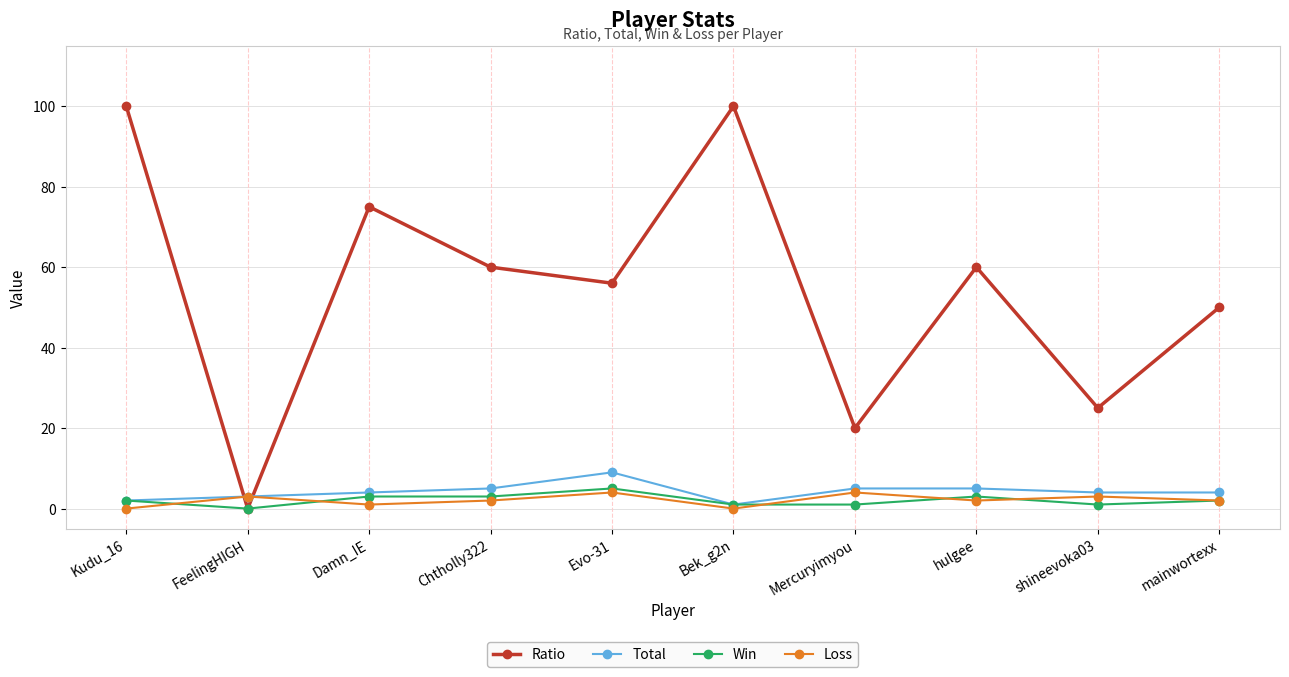

Does the chart display data point markers on the line(s)?

Yes